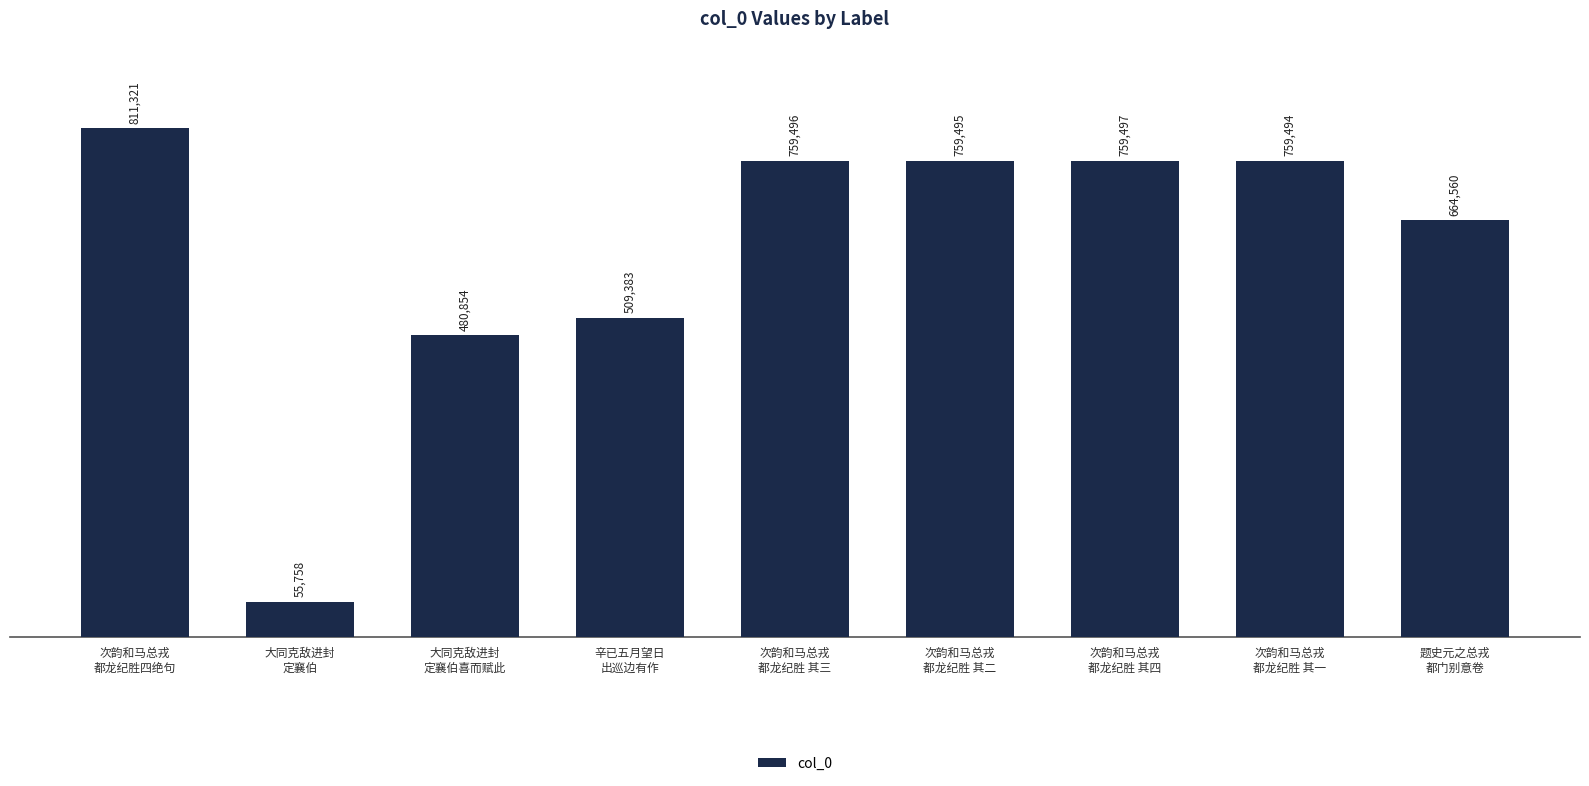

What is the maximum value shown in the chart?

811321